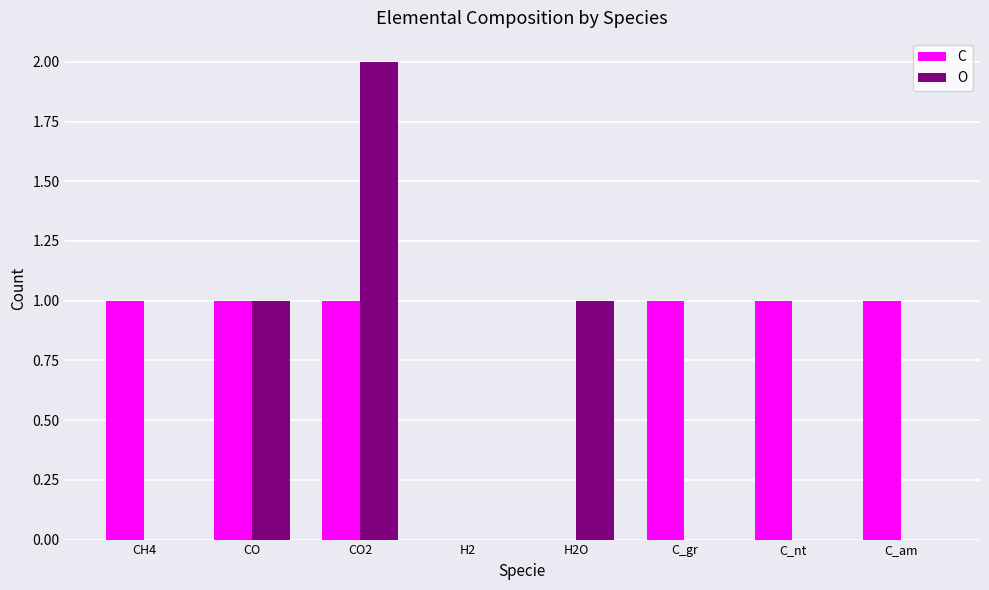

At which category is the sum across all series the highest?

CO2